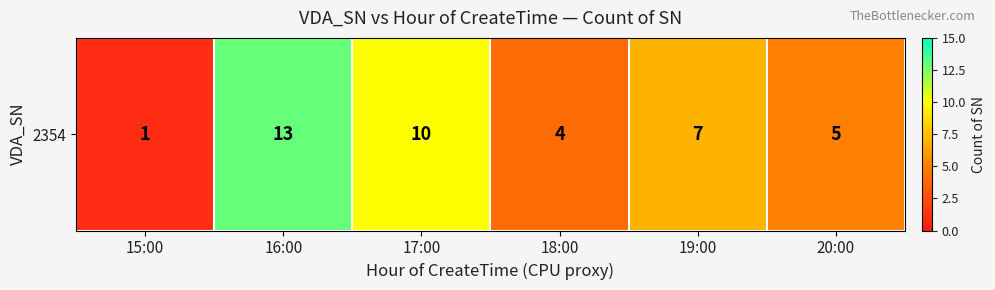

List the labels in order of value, largest first.

16:00, 17:00, 19:00, 20:00, 18:00, 15:00